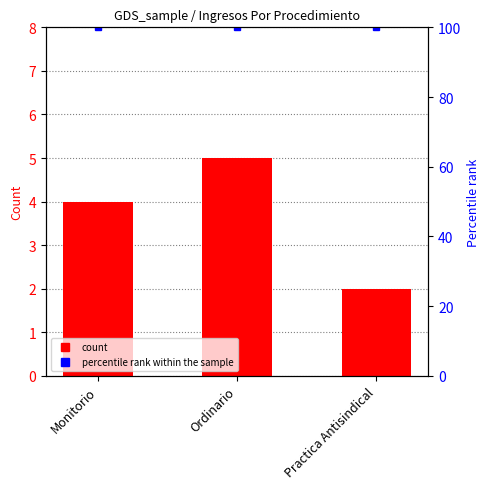

What is the sum of all values?

11